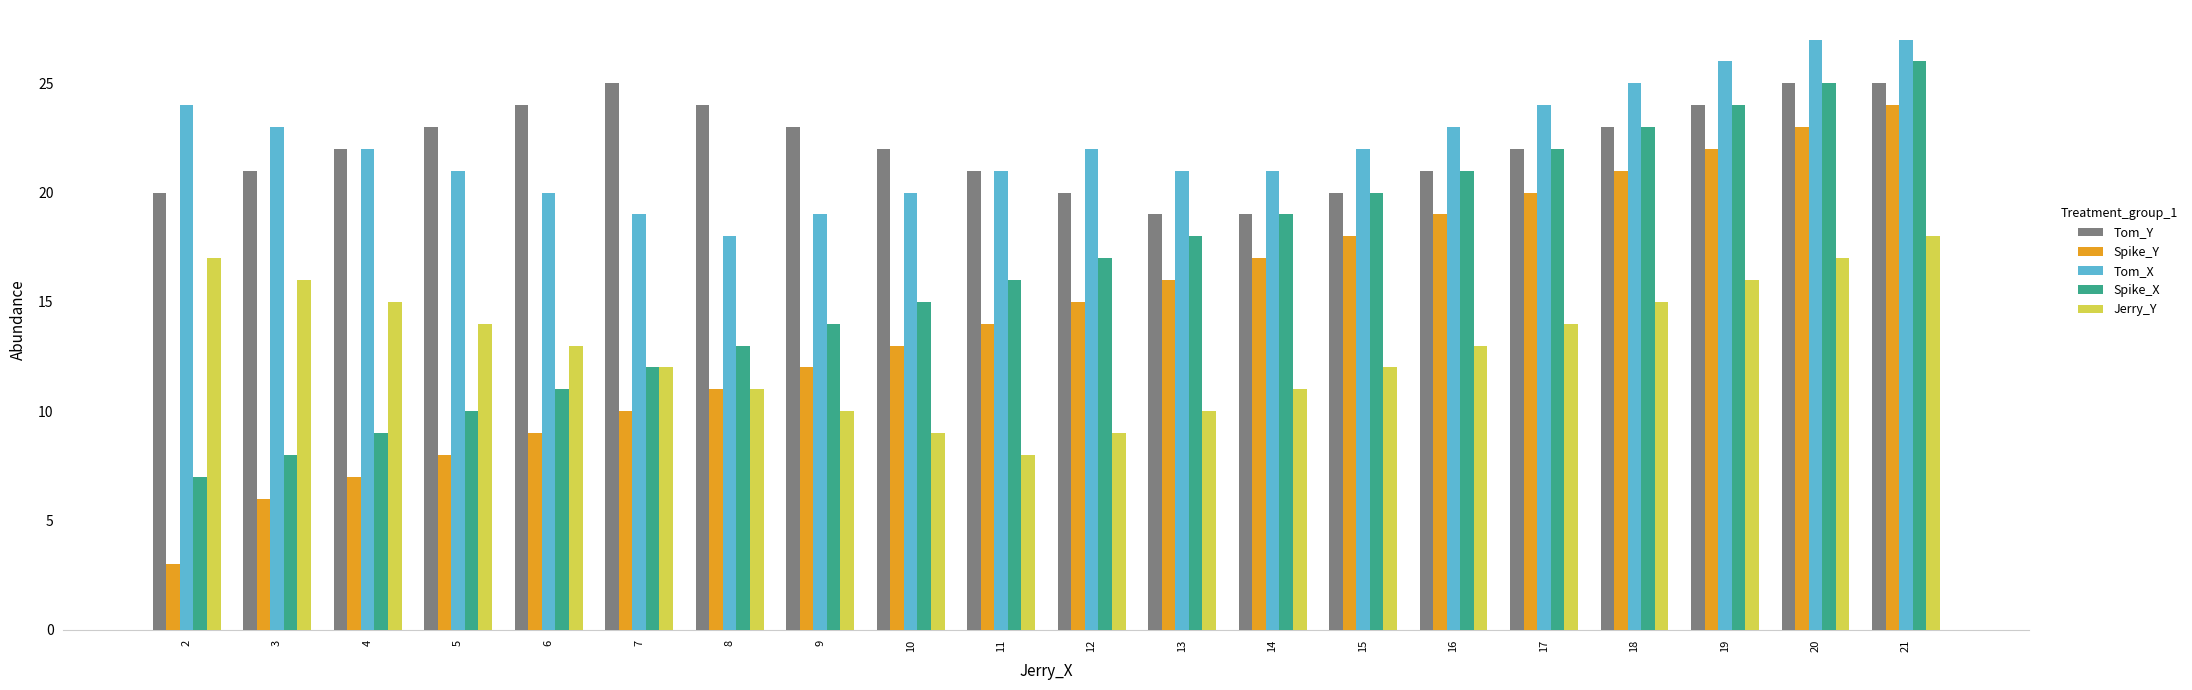

What is the difference between the Spike_X values at 15 and 14?

1